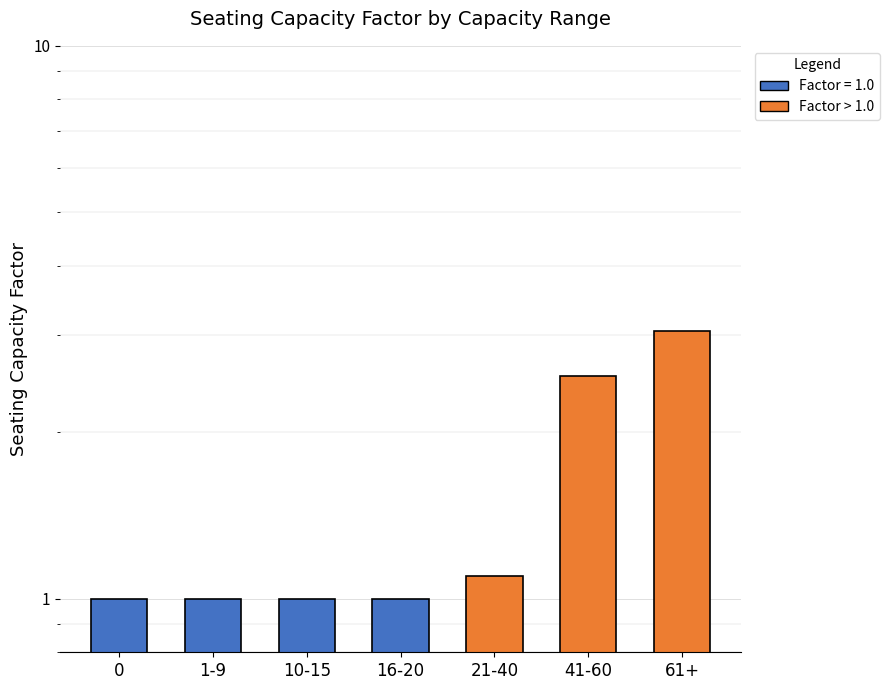

What is the difference between the maximum and minimum values?

2.0